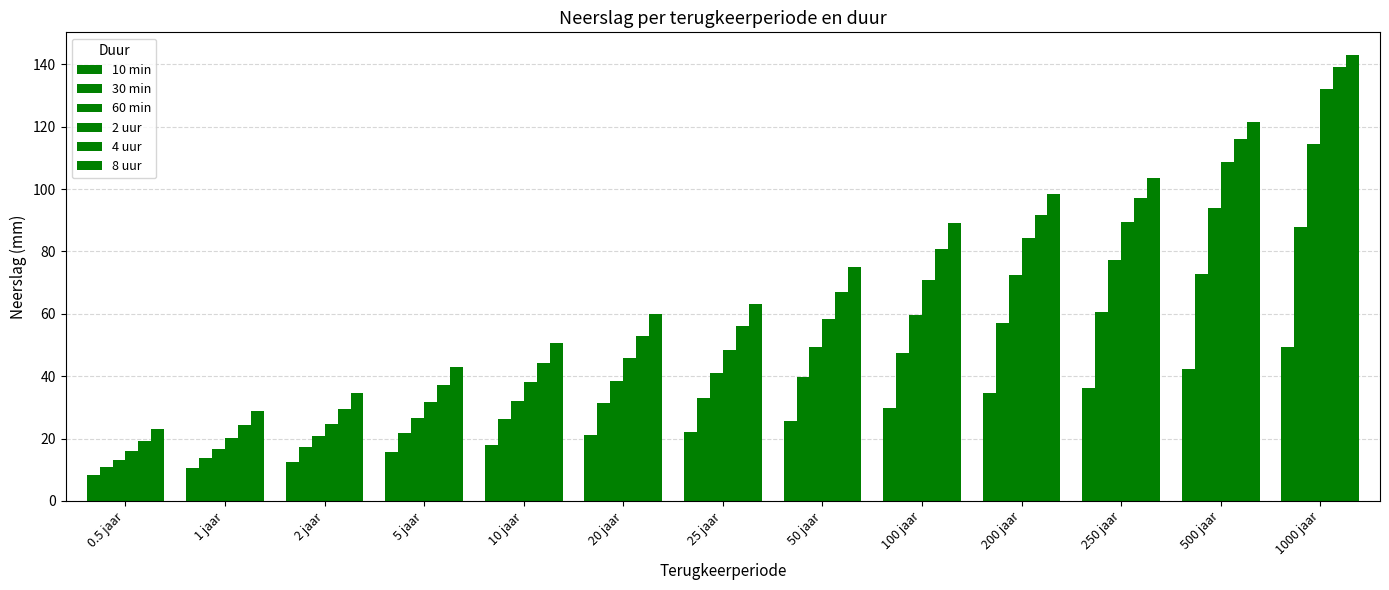

At how many categories does at least one series exceed 51?

8